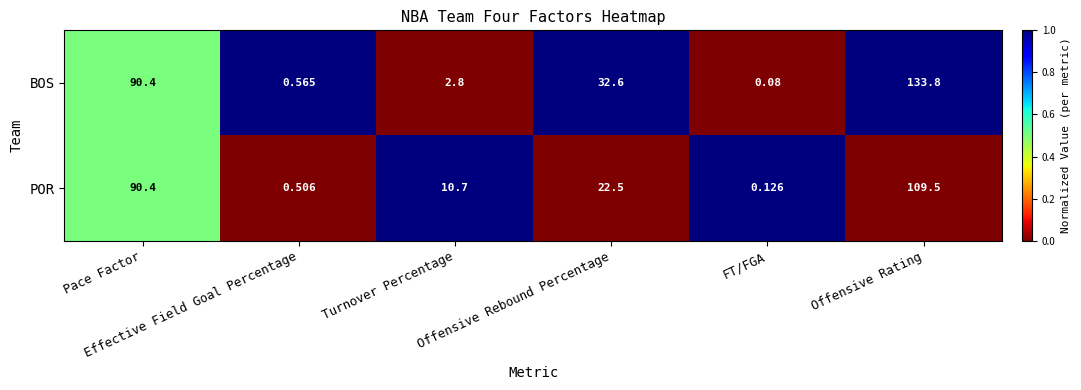

Which series has the largest range (max minus min)?

BOS